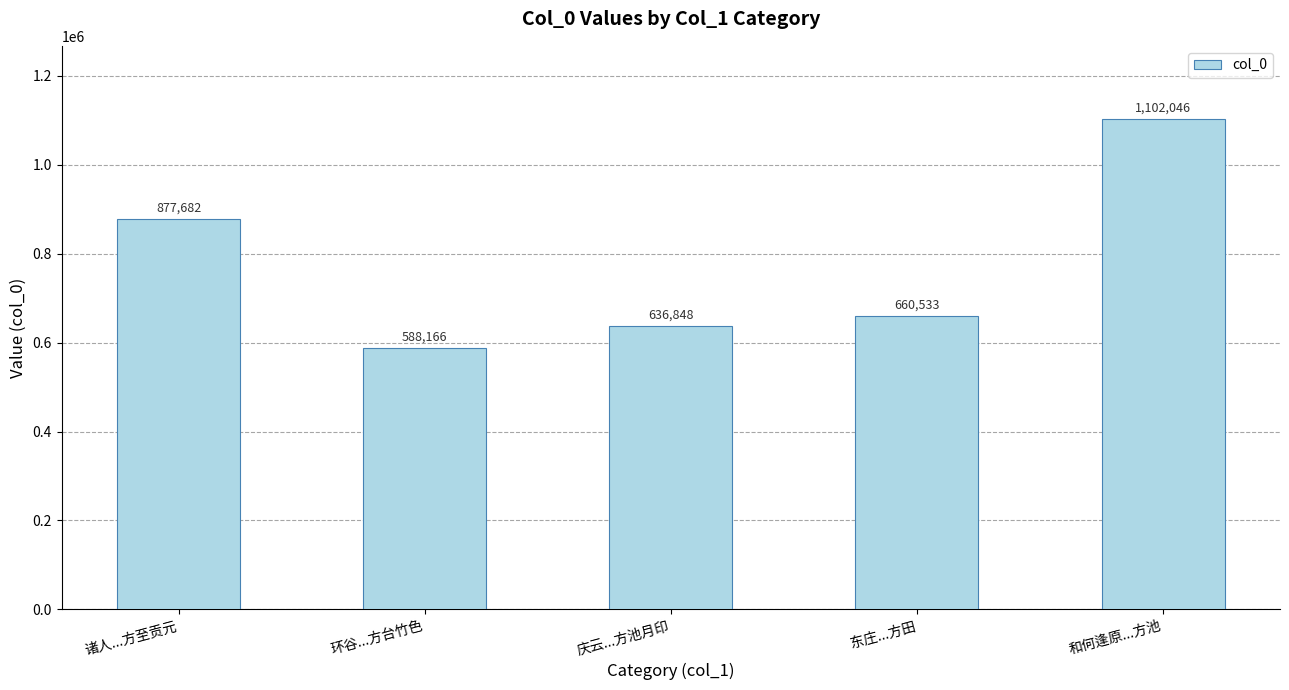

What is the change in value from 诸人...方至贡元 to 东庄...方田?

-217149